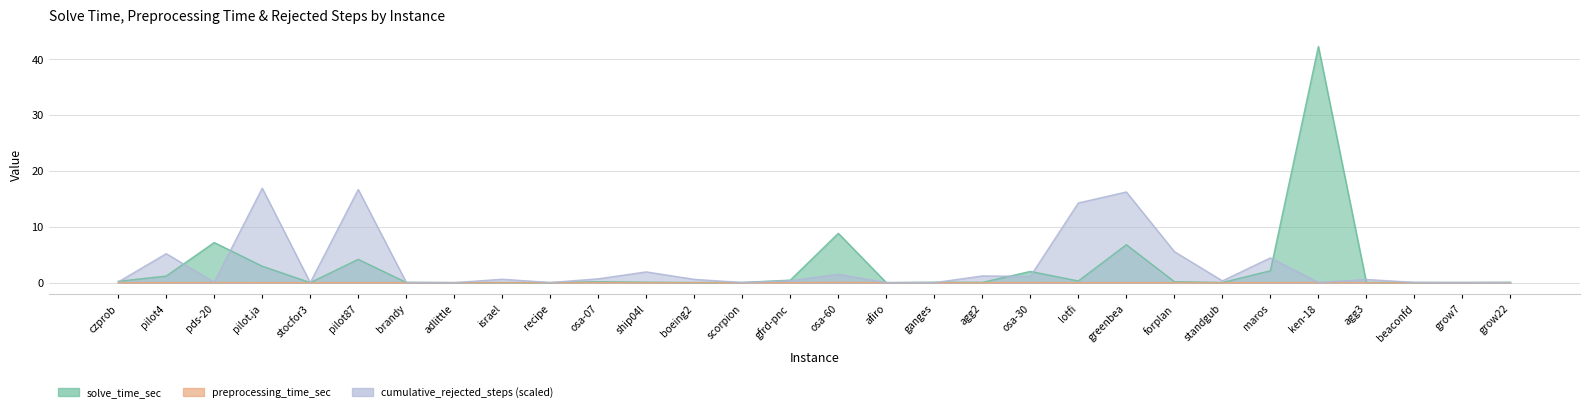

Reading right to left, what are all the values shown in this chart?

solve_time_sec: 0.1	0.0	0.0	0.0	42.3	2.1	0.0	0.2	6.8	0.3	2.0	0.0	0.1	0.0	8.8	0.4	0.0	0.0	0.1	0.2	0.0	0.0	0.0	0.0	4.2	0.0	2.9	7.2	1.2	0.2
preprocessing_time_sec: 0.0	0.0	0.0	0.0	0.0	0.0	0.0	0.0	0.0	0.0	0.0	0.0	0.0	0.0	0.1	0.0	0.0	0.0	0.0	0.0	0.0	0.0	0.0	0.0	0.0	0.0	0.0	0.0	0.0	0.0
cumulative_rejected_steps: 0.0	0.0	0.0	0.6	0.0	4.4	0.3	5.6	16.2	14.3	1.1	1.2	0.0	0.0	1.5	0.3	0.0	0.6	1.9	0.7	0.0	0.6	0.0	0.0	16.7	0.0	16.9	0.1	5.2	0.1